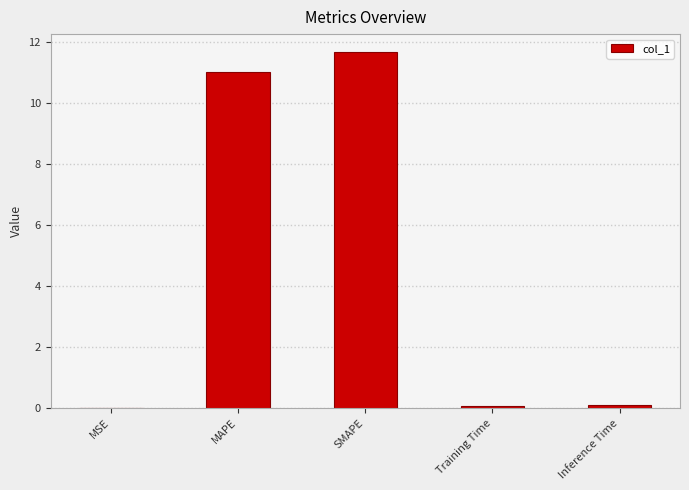

Approximately how many times larger is the value at SMAPE compared to MAPE?

1.1